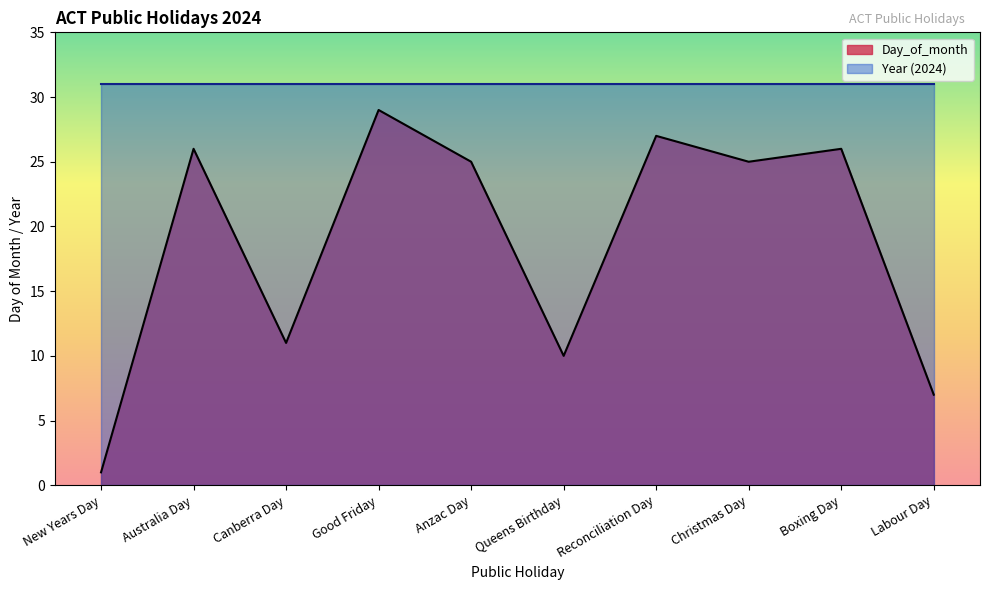

Does the chart have visible grid lines?

No